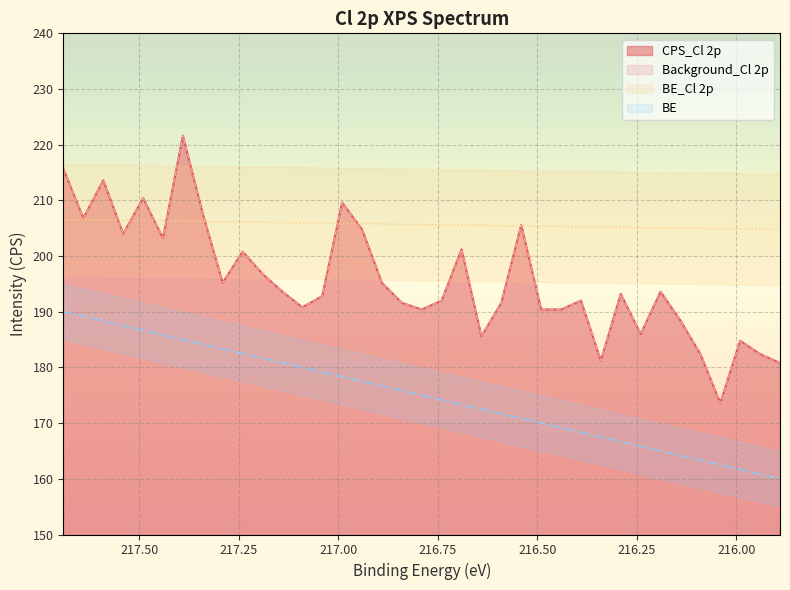

True or false: BE has more than 1 interior local peaks.

False